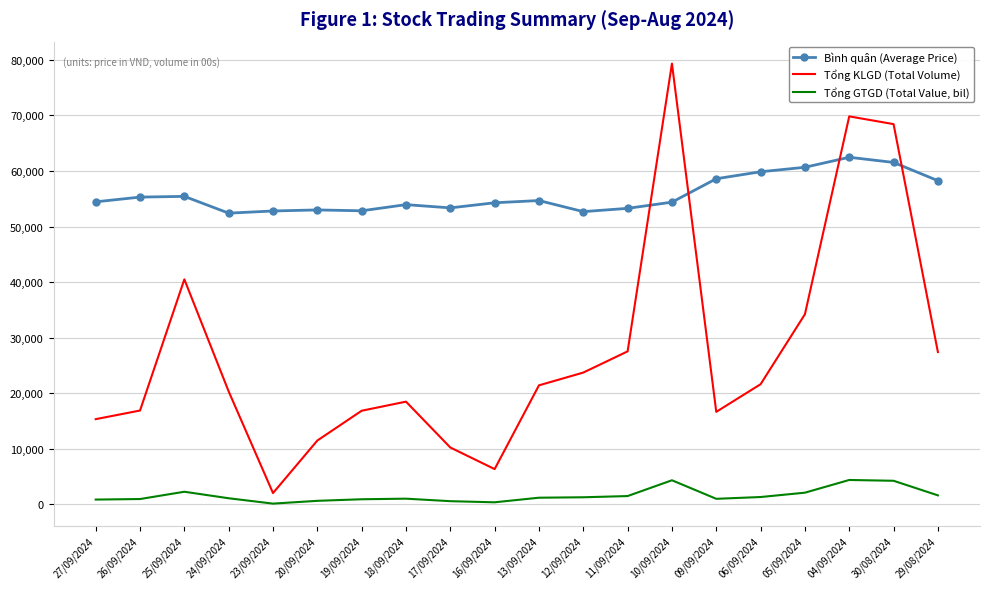

Where does the Tổng GTGD (Total Value, bil) series first go above 1170?

25/09/2024